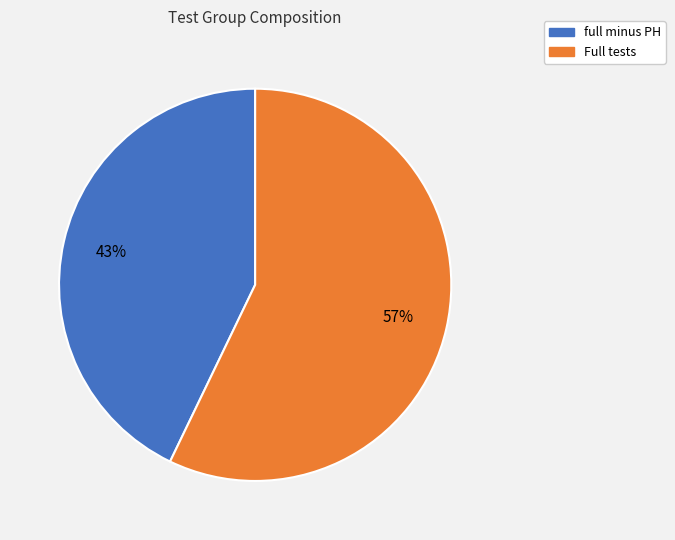

Is the sum of Full tests and full minus PH greater than half?

Yes